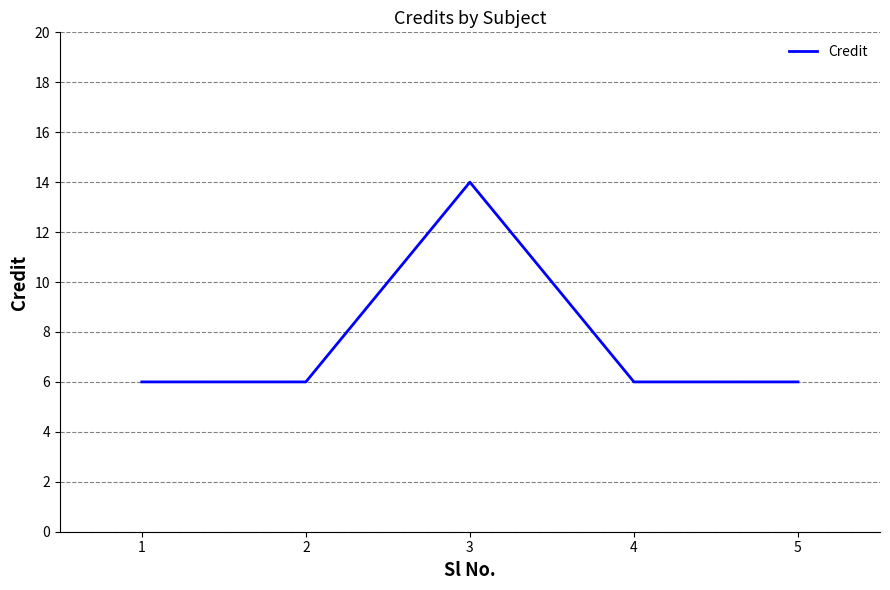

Reading left to right, list all the values displayed in this chart.

6	6	14	6	6